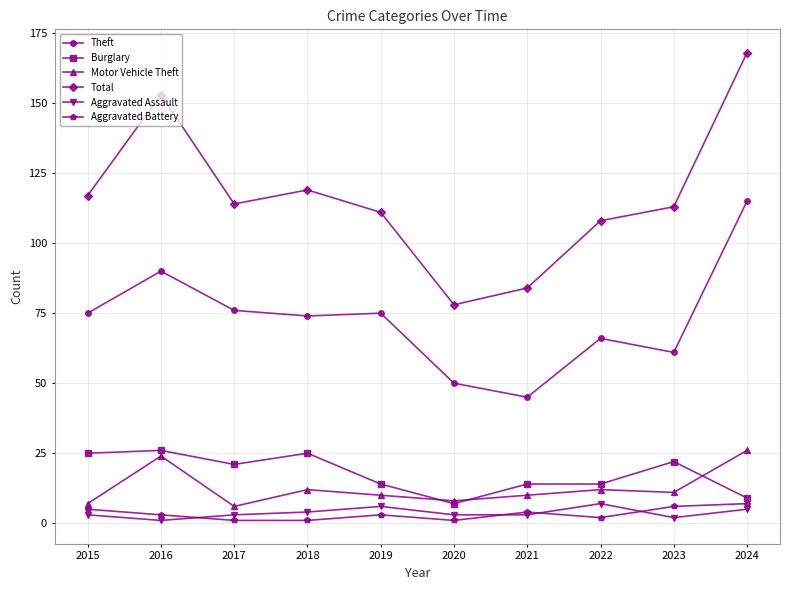

Reading right to left, what are all the values shown in this chart?

Theft: 2024=115	2023=61	2022=66	2021=45	2020=50	2019=75	2018=74	2017=76	2016=90	2015=75
Burglary: 2024=9	2023=22	2022=14	2021=14	2020=7	2019=14	2018=25	2017=21	2016=26	2015=25
Motor Vehicle Theft: 2024=26	2023=11	2022=12	2021=10	2020=8	2019=10	2018=12	2017=6	2016=24	2015=7
Total: 2024=168	2023=113	2022=108	2021=84	2020=78	2019=111	2018=119	2017=114	2016=153	2015=117
Aggravated Assault: 2024=5	2023=2	2022=7	2021=3	2020=3	2019=6	2018=4	2017=3	2016=1	2015=3
Aggravated Battery: 2024=7	2023=6	2022=2	2021=4	2020=1	2019=3	2018=1	2017=1	2016=3	2015=5